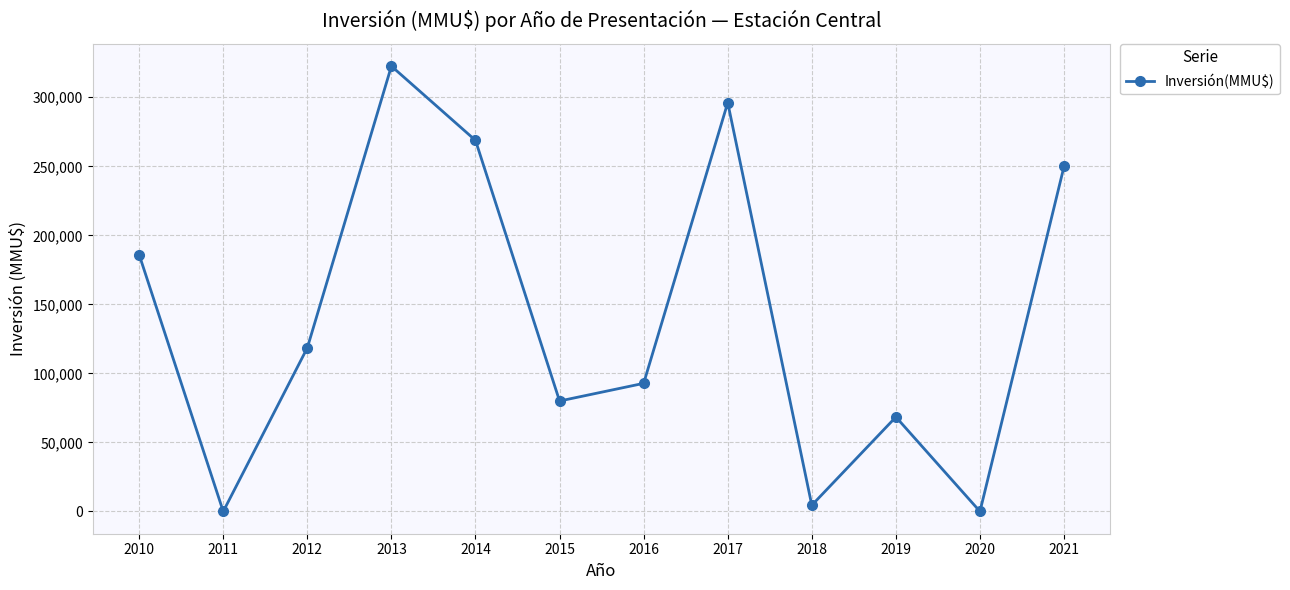

True or false: there are more than 2 points higher than both neighbors.

True